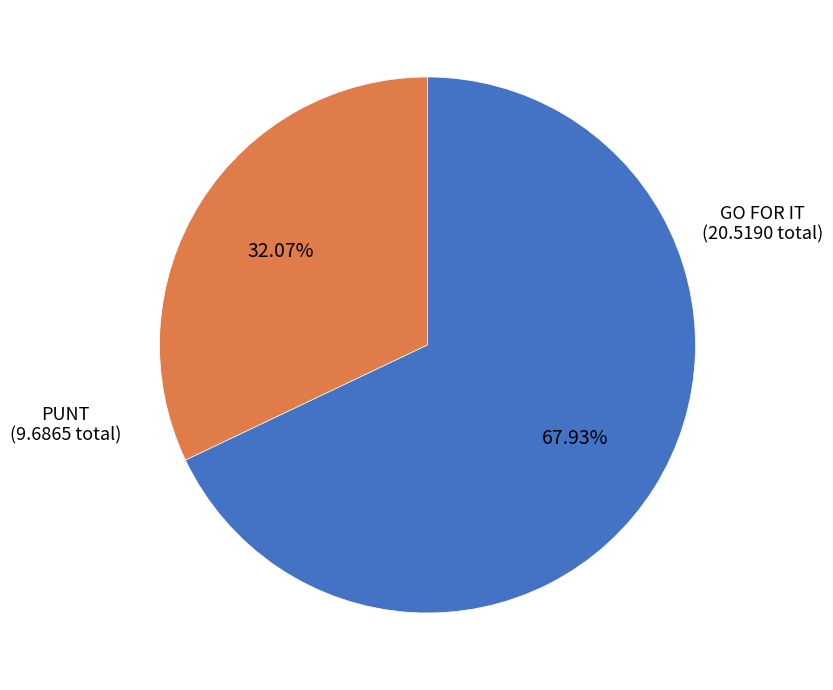

Which has a higher value, PUNT (9.6865 total) or GO FOR IT (20.5190 total)?

GO FOR IT (20.5190 total)